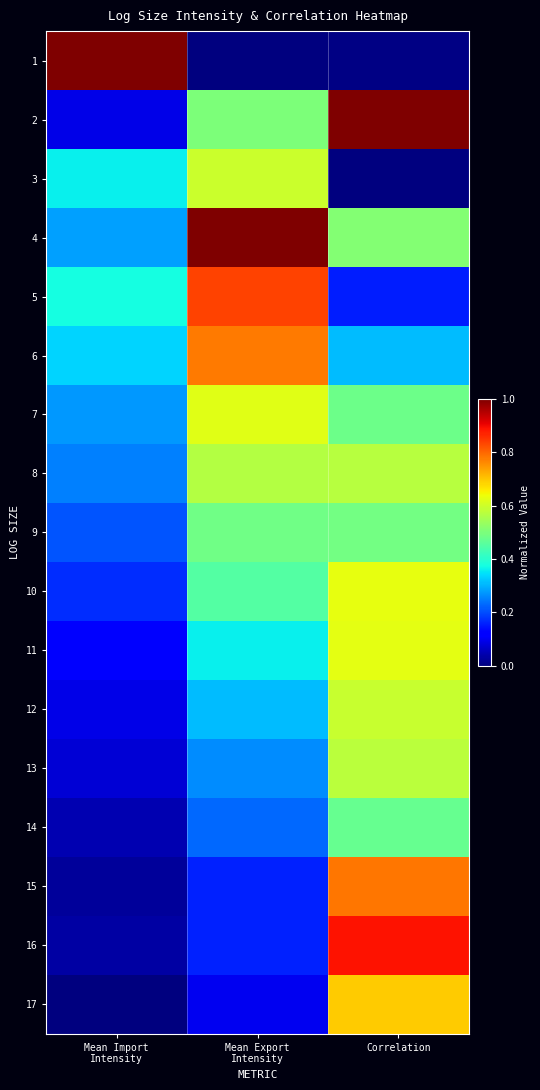

Rank the series by their maximum value, from highest to lowest.

1, 2, 4, 16, 5, 15, 6, 17, 10, 11, 7, 3, 12, 13, 8, 9, 14